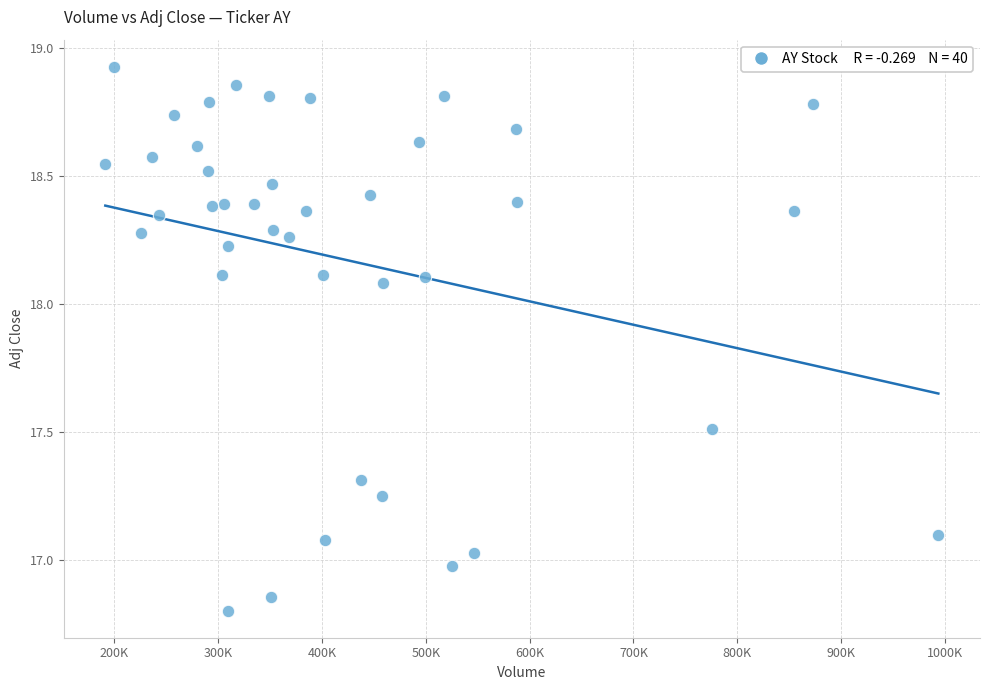

What is the range of X values (max minus min)?

802200.0